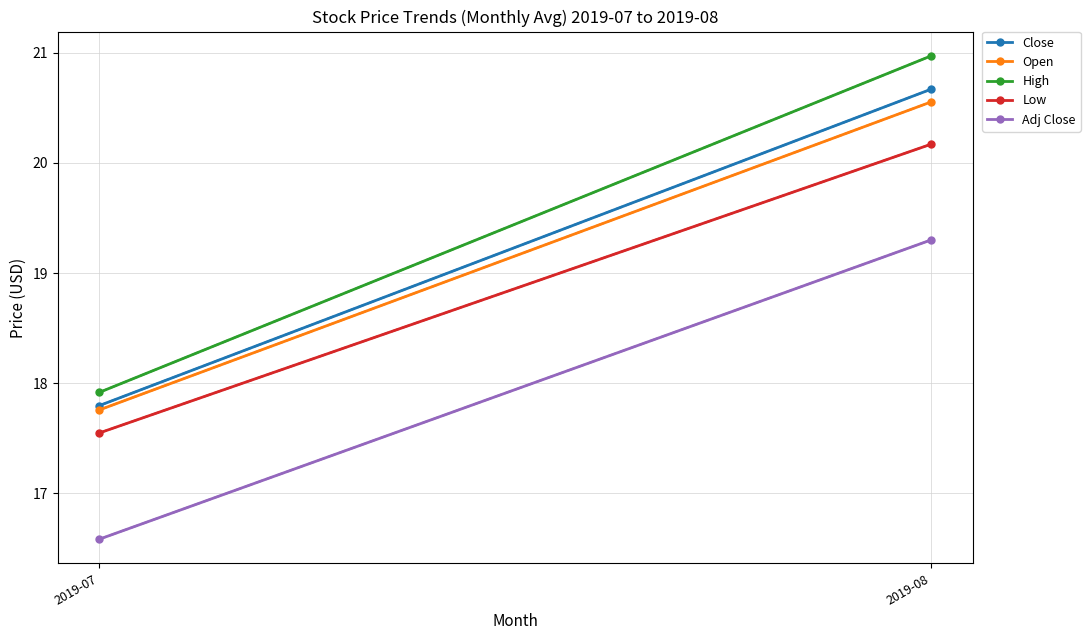

What is the total value across all series at 2019-08?

101.7